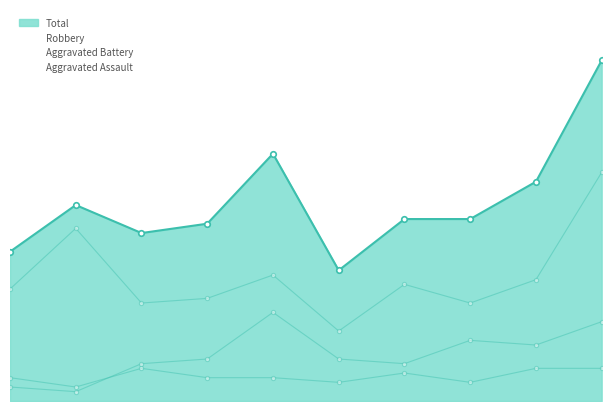

List the labels in order of Aggravated Battery value, largest first.

2019, 2024, 2022, 2023, 2018, 2020, 2017, 2021, 2015, 2016